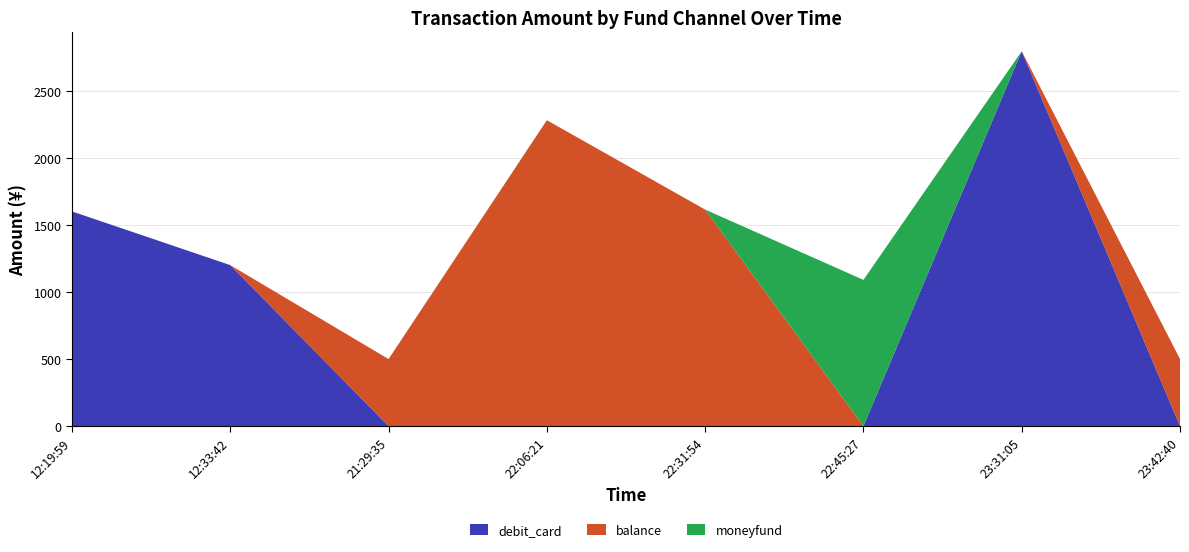

Reading left to right, extract all data points from this chart.

debit_card: 2023-09-01 12:19:59=1600.0	2023-09-01 12:33:42=1200.0	2023-09-01 21:29:35=0.0	2023-09-01 22:06:21=0.0	2023-09-01 22:31:54=0.0	2023-09-01 22:45:27=0.0	2023-09-01 23:31:05=2794.0	2023-09-01 23:42:40=0.0
balance: 2023-09-01 12:19:59=0.0	2023-09-01 12:33:42=0.0	2023-09-01 21:29:35=500.0	2023-09-01 22:06:21=2280.0	2023-09-01 22:31:54=1614.0	2023-09-01 22:45:27=0.0	2023-09-01 23:31:05=0.0	2023-09-01 23:42:40=500.5
moneyfund: 2023-09-01 12:19:59=0.0	2023-09-01 12:33:42=0.0	2023-09-01 21:29:35=0.0	2023-09-01 22:06:21=0.0	2023-09-01 22:31:54=0.0	2023-09-01 22:45:27=1090.0	2023-09-01 23:31:05=0.0	2023-09-01 23:42:40=0.0